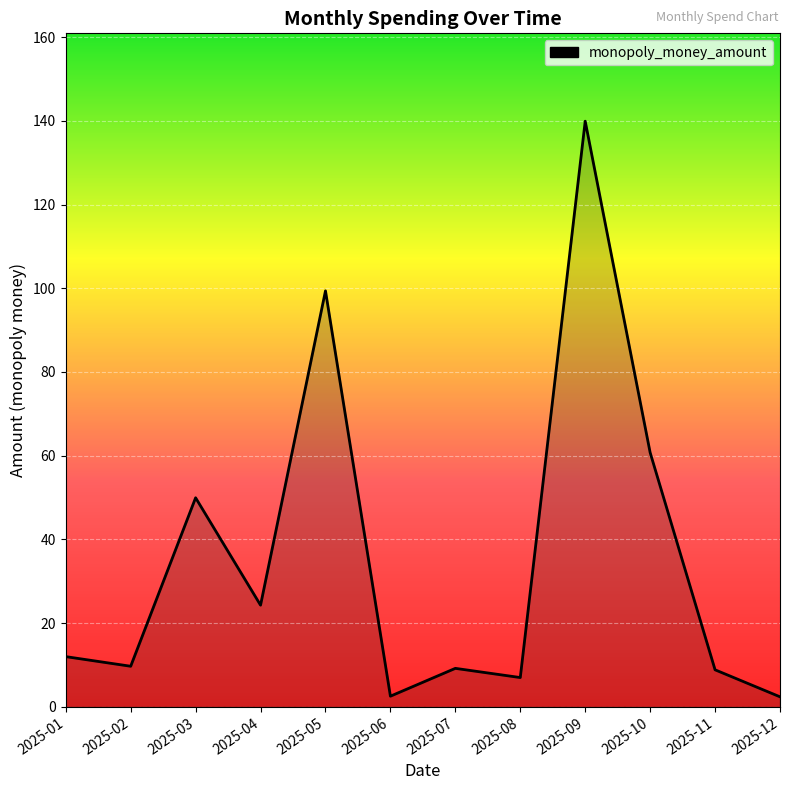

What is the difference between the values at 2025-03 and 2025-10?

10.8